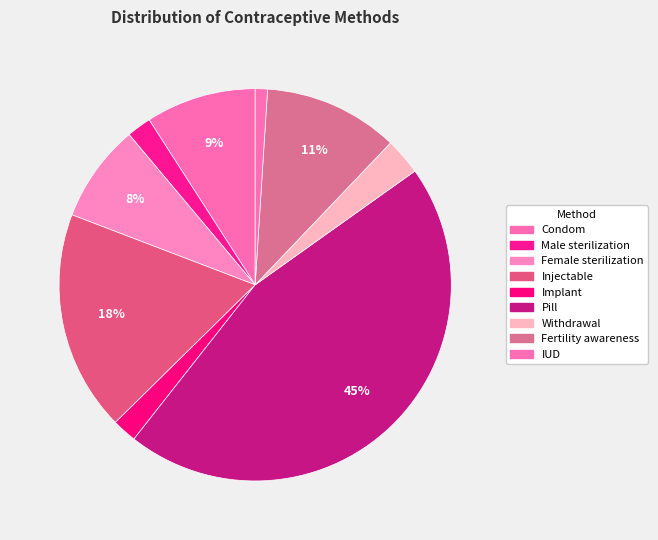

What is the smallest slice in the pie chart?

IUD